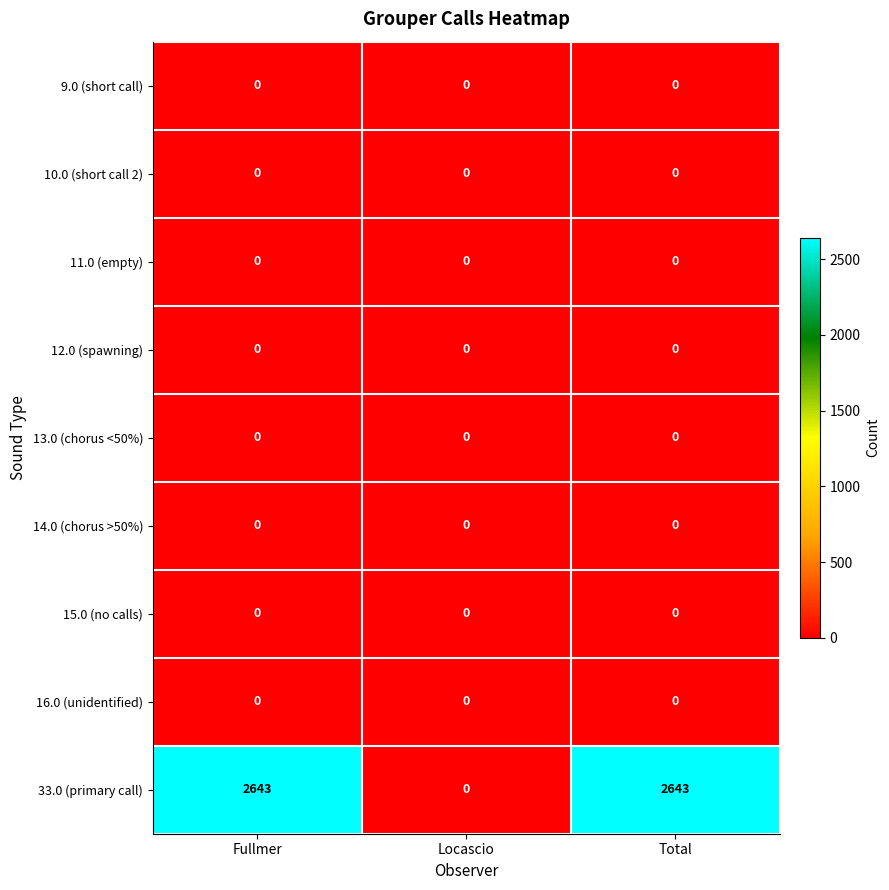

What is the spread (max minus min) of values at Fullmer?

2643